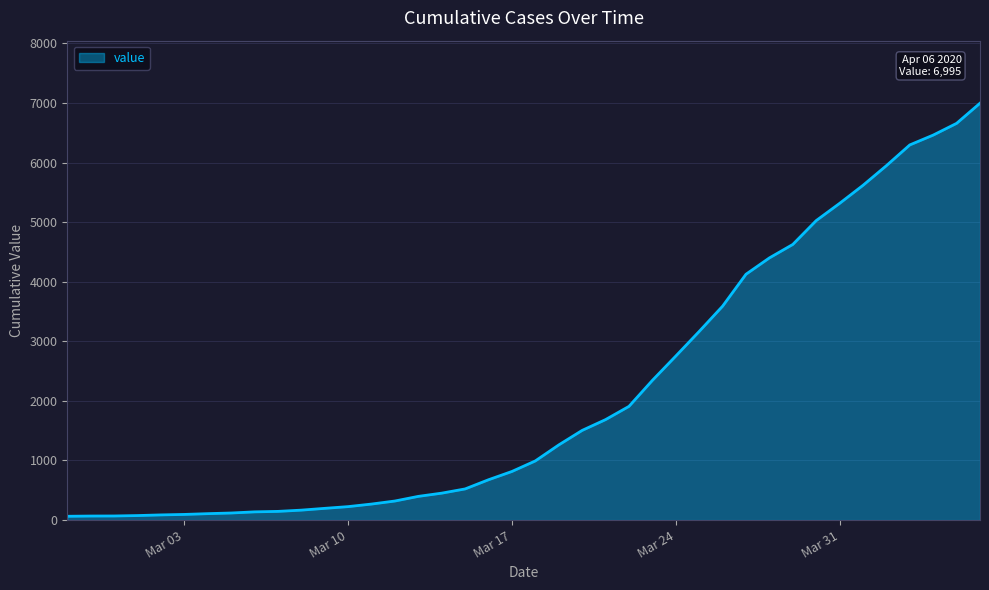

What is the maximum value shown in the chart?

6995